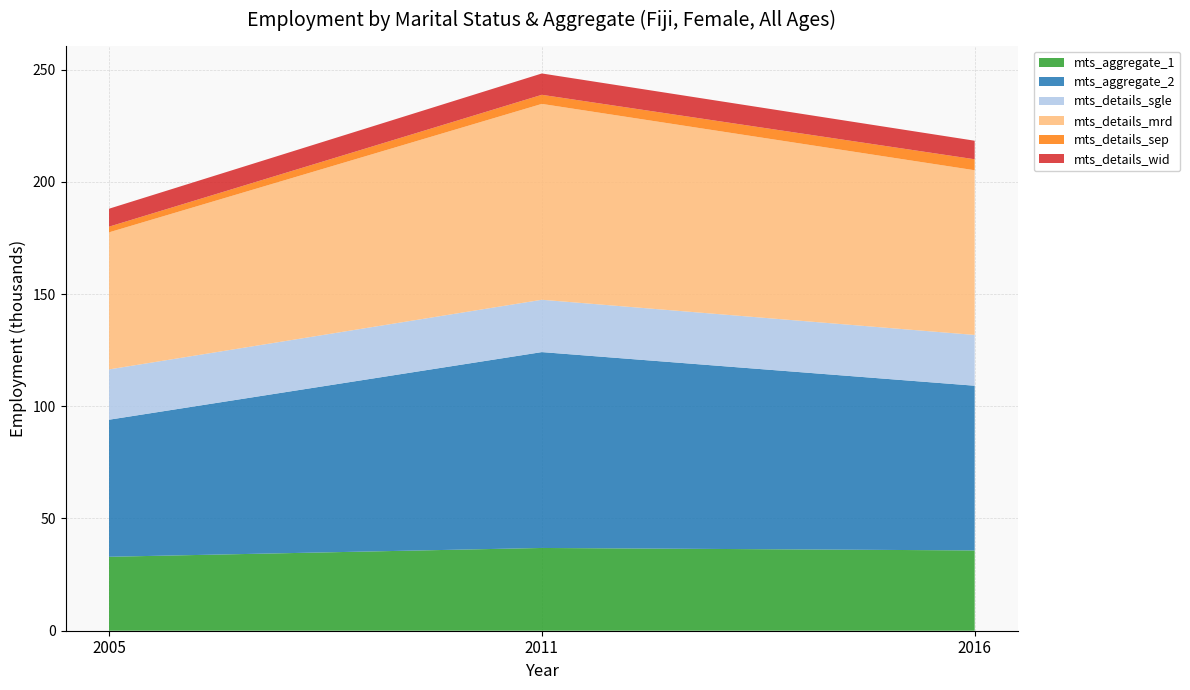

Reading right to left, what are all the values shown in this chart?

mts_aggregate_1: 2016=35.8	2011=36.9	2005=32.9
mts_aggregate_2: 2016=73.4	2011=87.3	2005=61.1
mts_details_sgle: 2016=22.6	2011=23.3	2005=22.4
mts_details_mrd: 2016=73.4	2011=87.3	2005=61.1
mts_details_sep: 2016=4.9	2011=4.0	2005=2.5
mts_details_wid: 2016=8.3	2011=9.5	2005=8.0